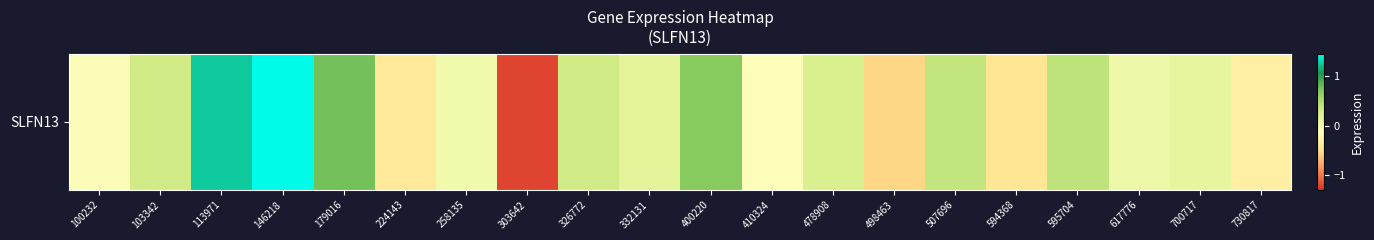

Reading left to right, transcribe all the data shown in this chart.

100232=-0.1	103342=0.3	113971=1.2	146218=1.4	179016=0.8	224143=-0.4	258135=0.0	303642=-1.2	326772=0.3	332131=0.1	400220=0.7	410324=-0.1	478908=0.2	498463=-0.6	507696=0.4	594368=-0.4	595704=0.4	617776=0.0	700717=0.1	730817=-0.3